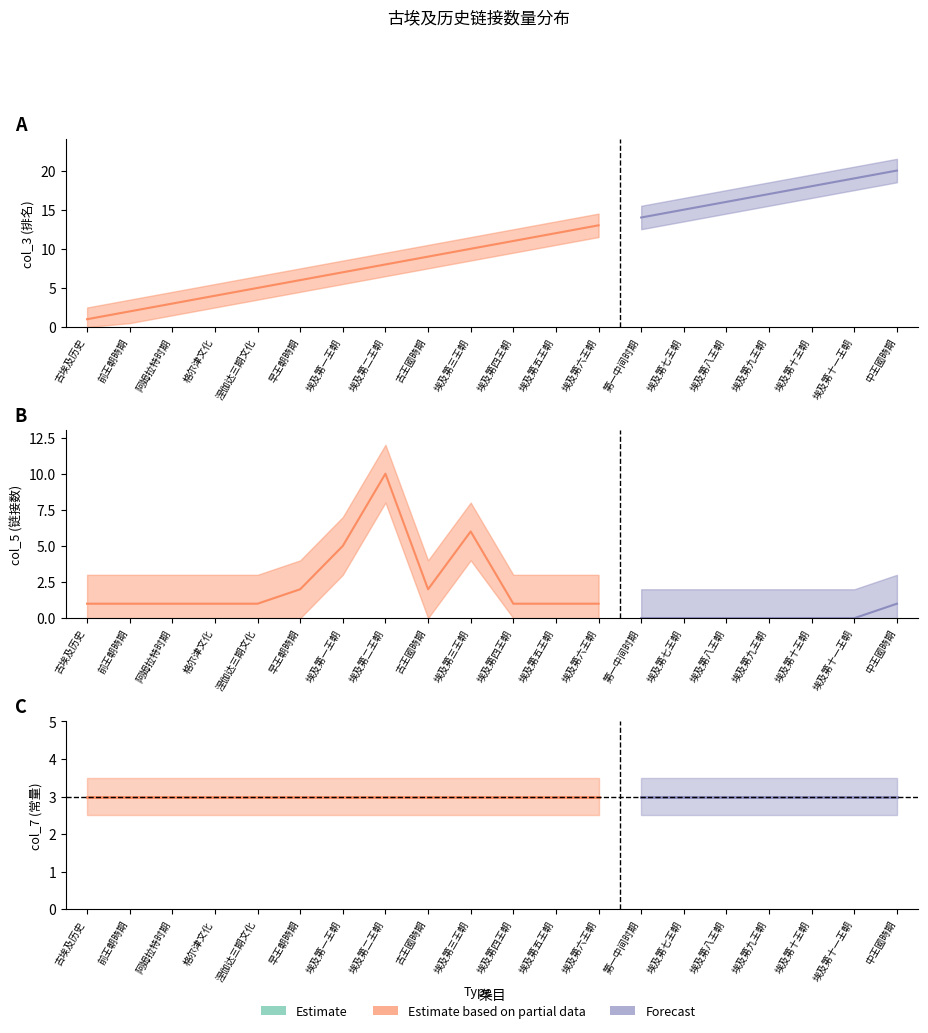

Where does the col_3 series first go above 11?

埃及第五王朝